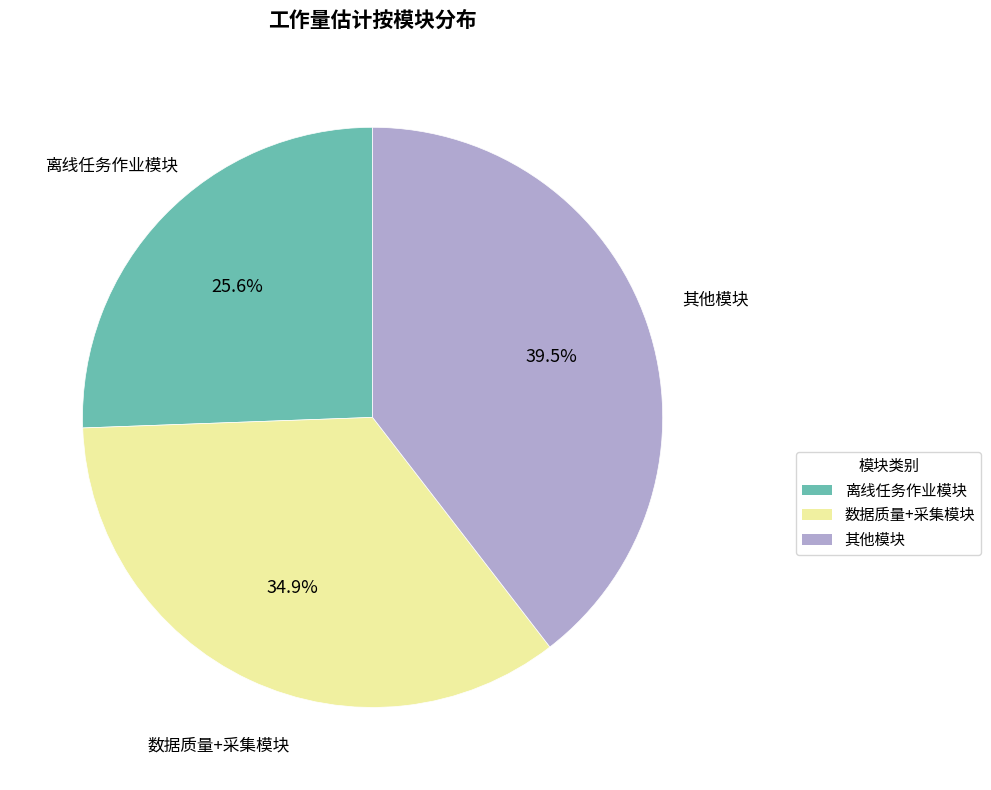

How many slices are in this pie chart?

3